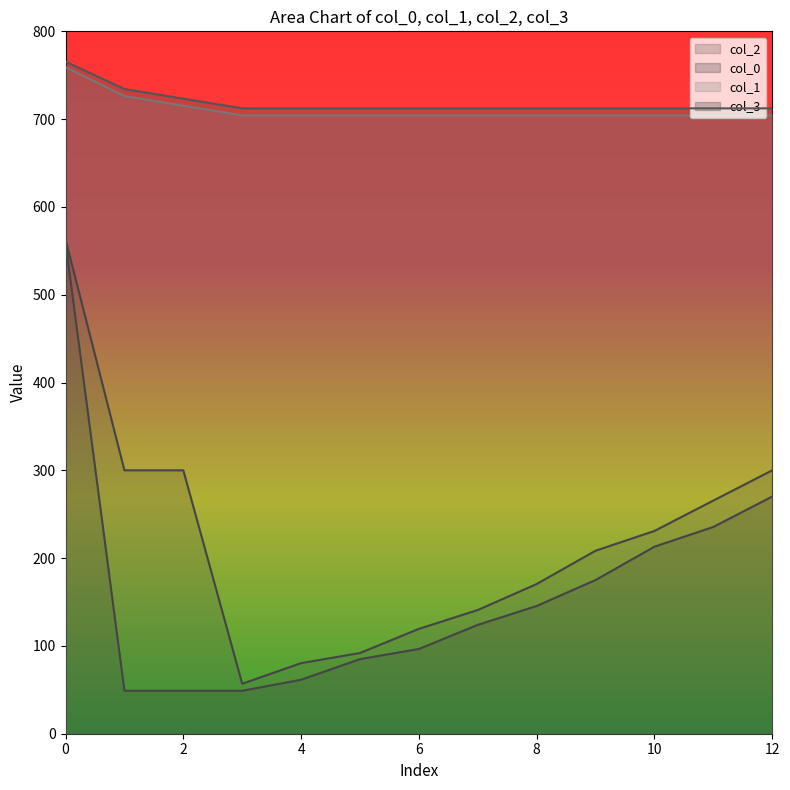

At 8.97, list the series in order from largest to smallest.

col_3, col_1, col_2, col_0